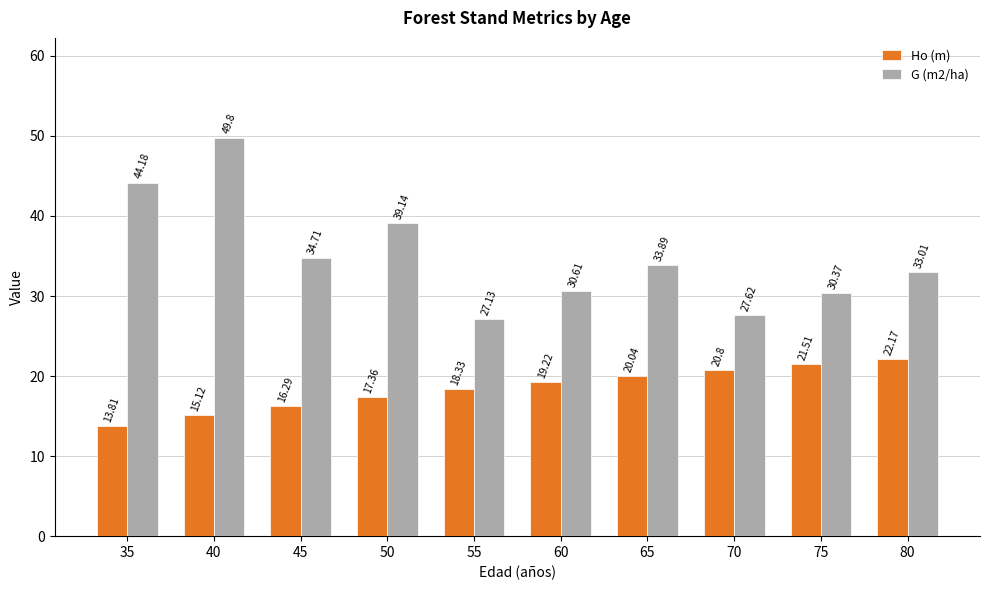

At which category does the chart reach its peak across all series?

40